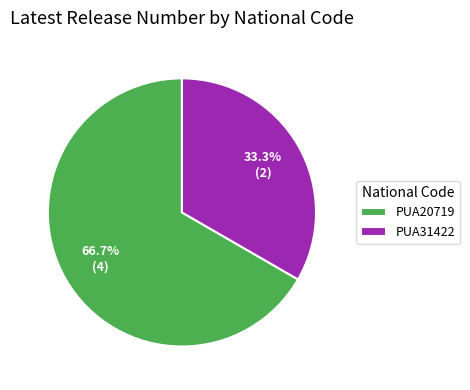

Between PUA20719 and PUA31422, which is larger?

PUA20719